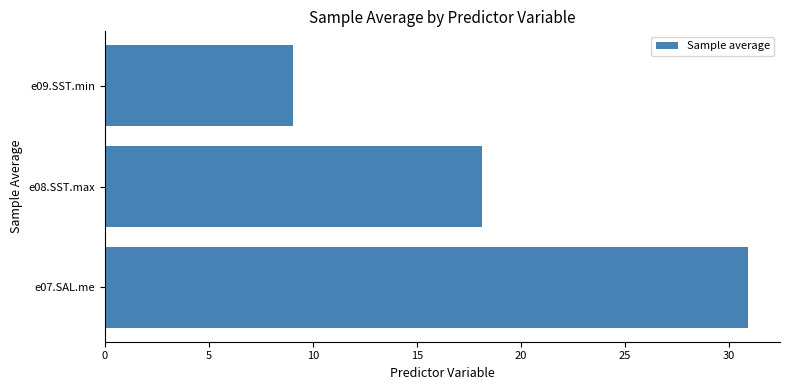

How many distinct data groups are displayed?

1